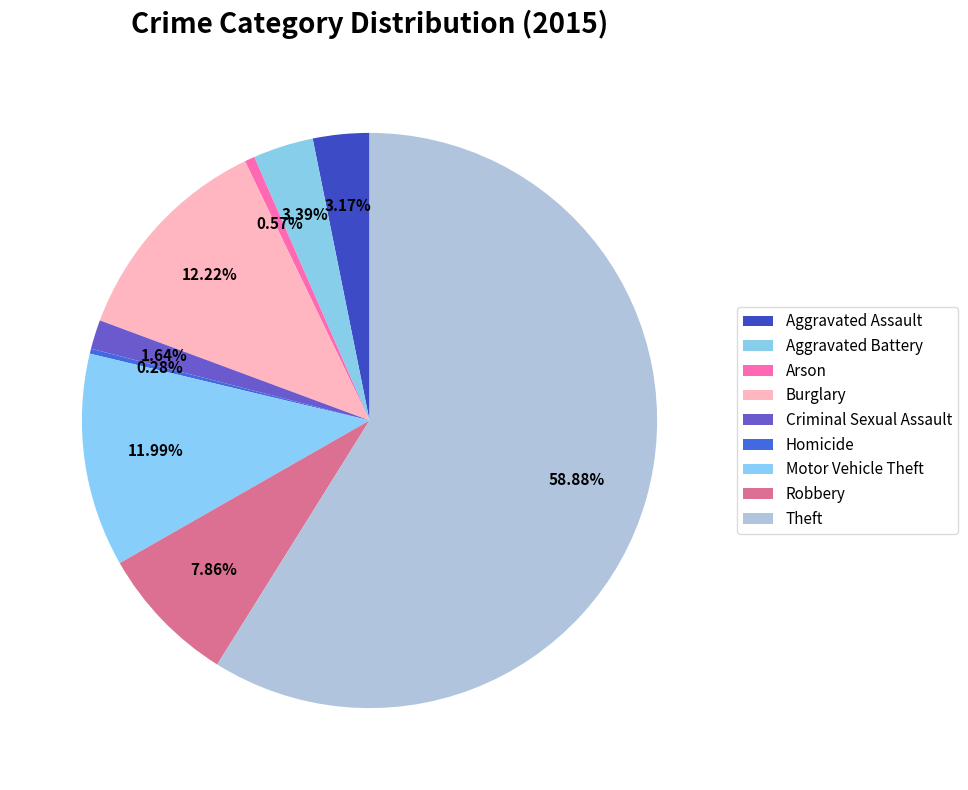

Between Criminal Sexual Assault and Aggravated Battery, which is larger?

Aggravated Battery